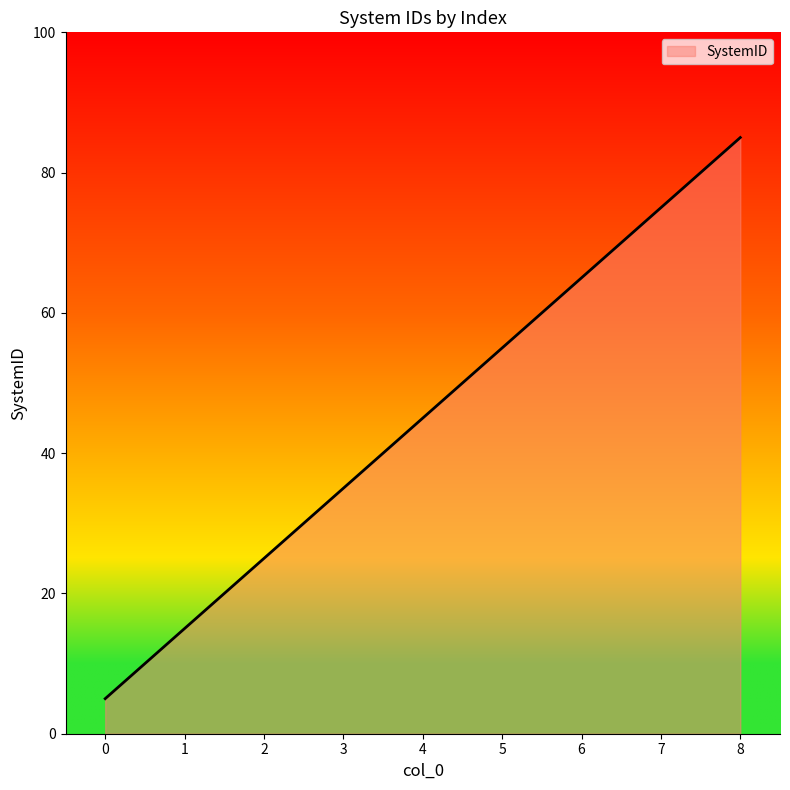

At which category does the chart reach its peak across all series?

8